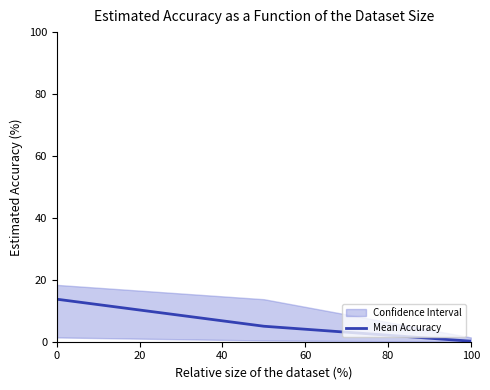

How many lines are shown in the chart?

1